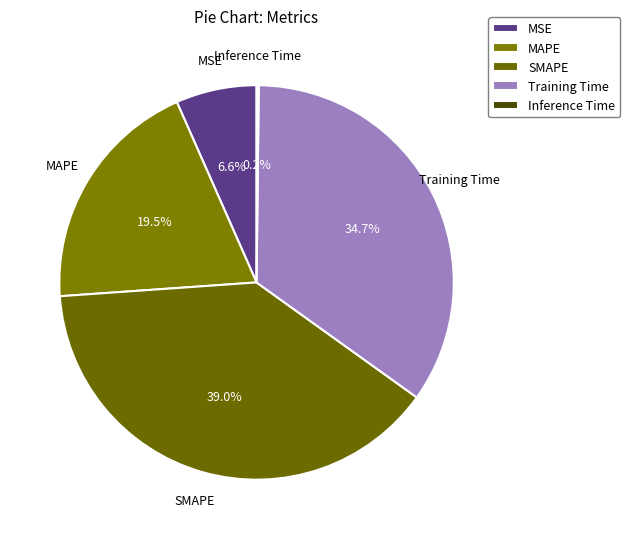

Does any single category account for the majority?

No